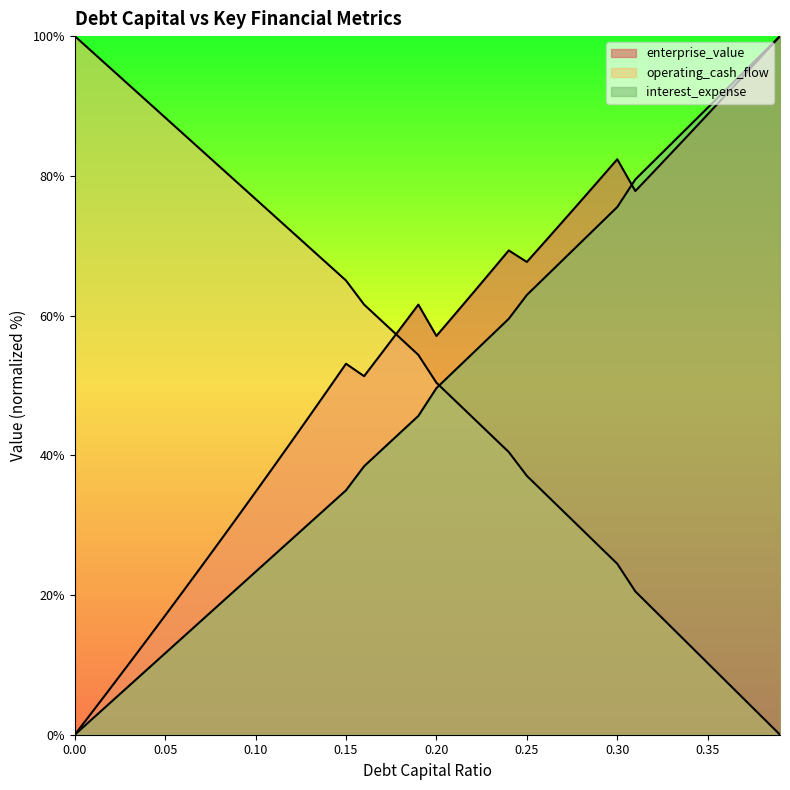

How many values in enterprise_value are above zero?

39